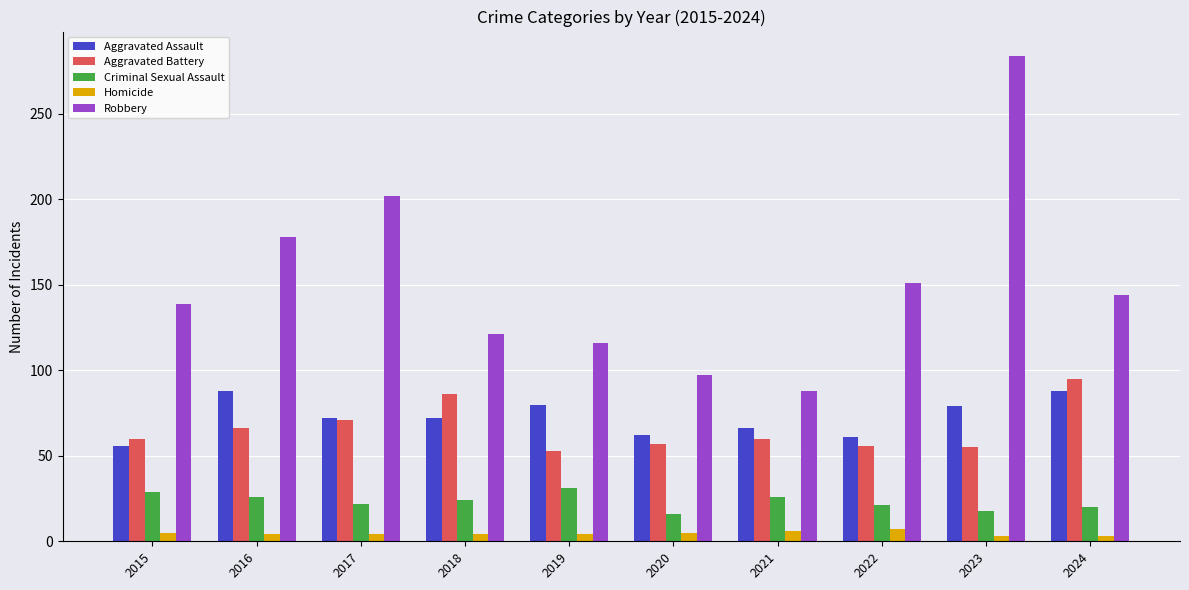

Which series has the largest total across all categories?

Robbery